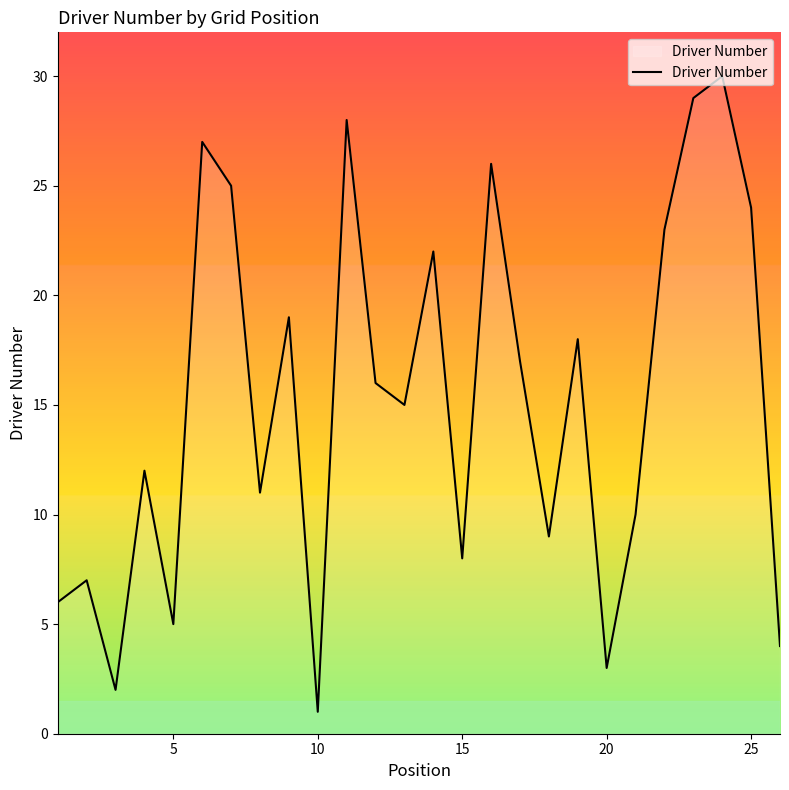

What is the greatest value displayed?

30